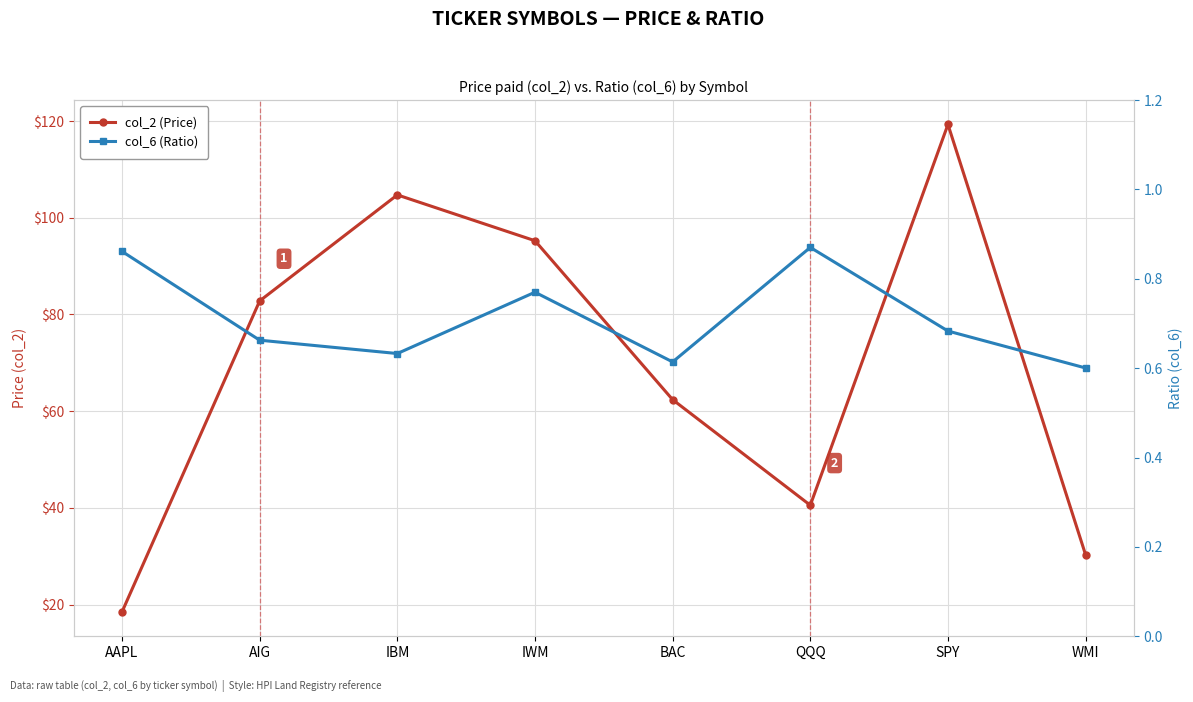

What is the total value across all series at WMI?

30.9